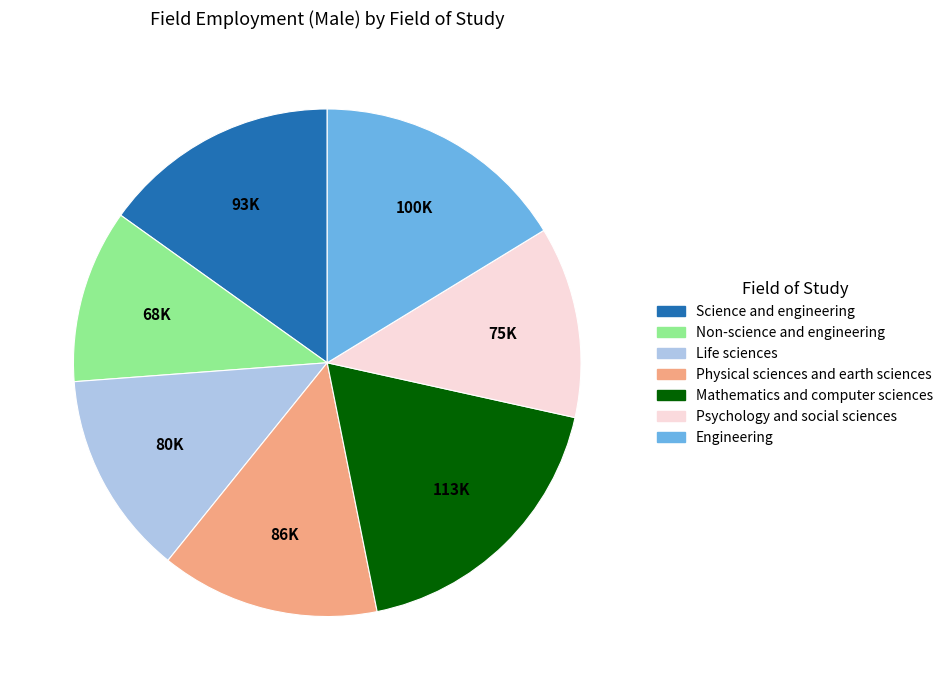

What is the ratio of the value at Life sciences to the value at Physical sciences and earth sciences?

0.9